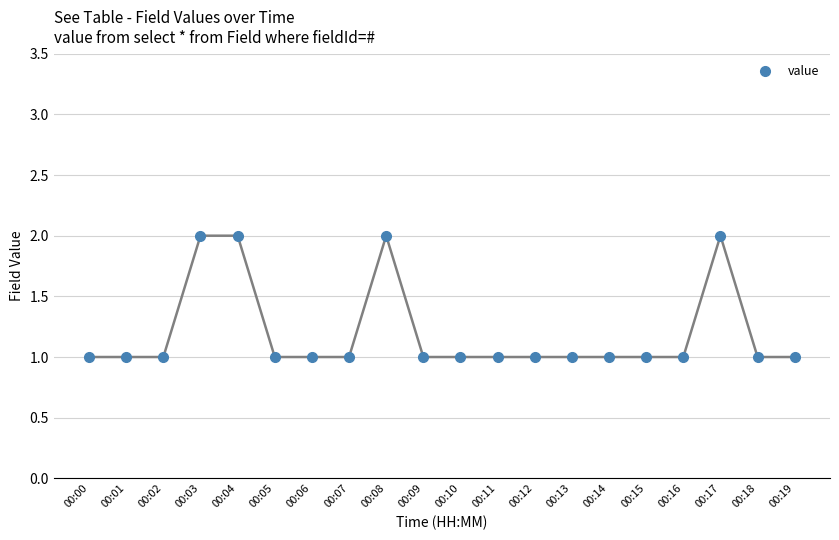

What is the value of the 11th point from the left?

1